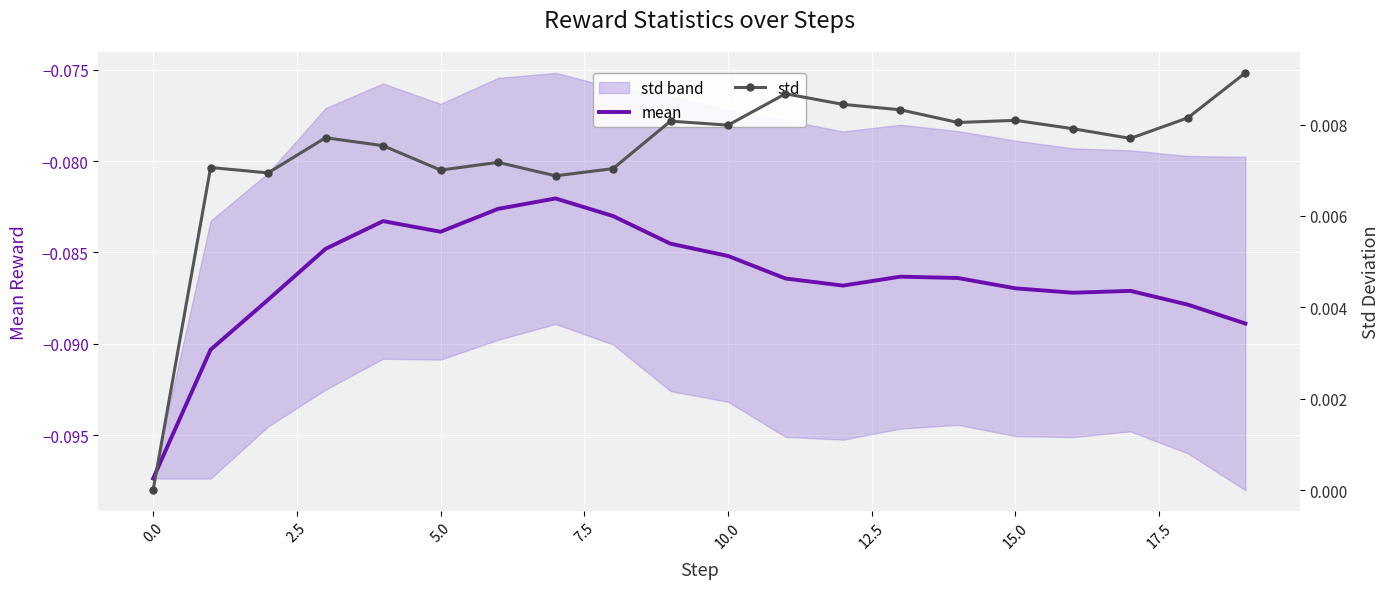

What is the minimum value shown in the chart?

-0.1